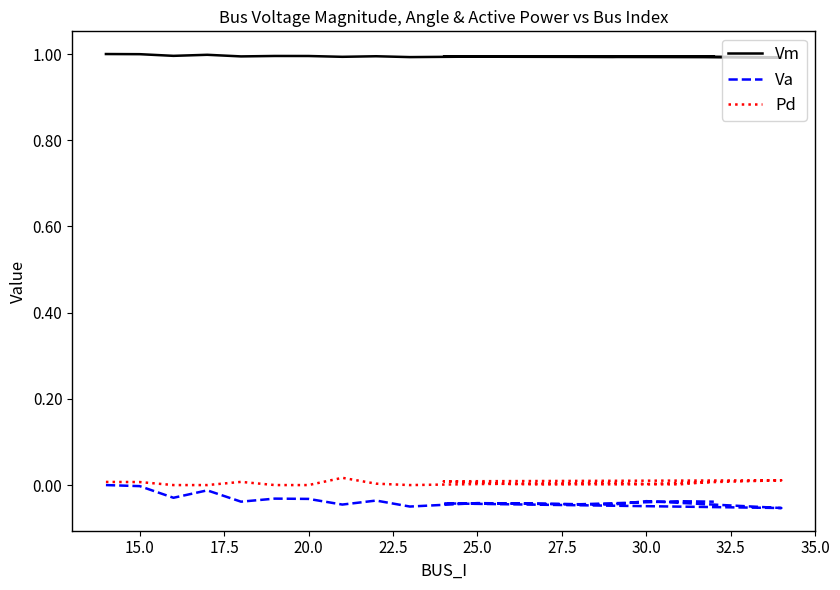

The Va series shows -0.0 at 17.5. True or false?

True